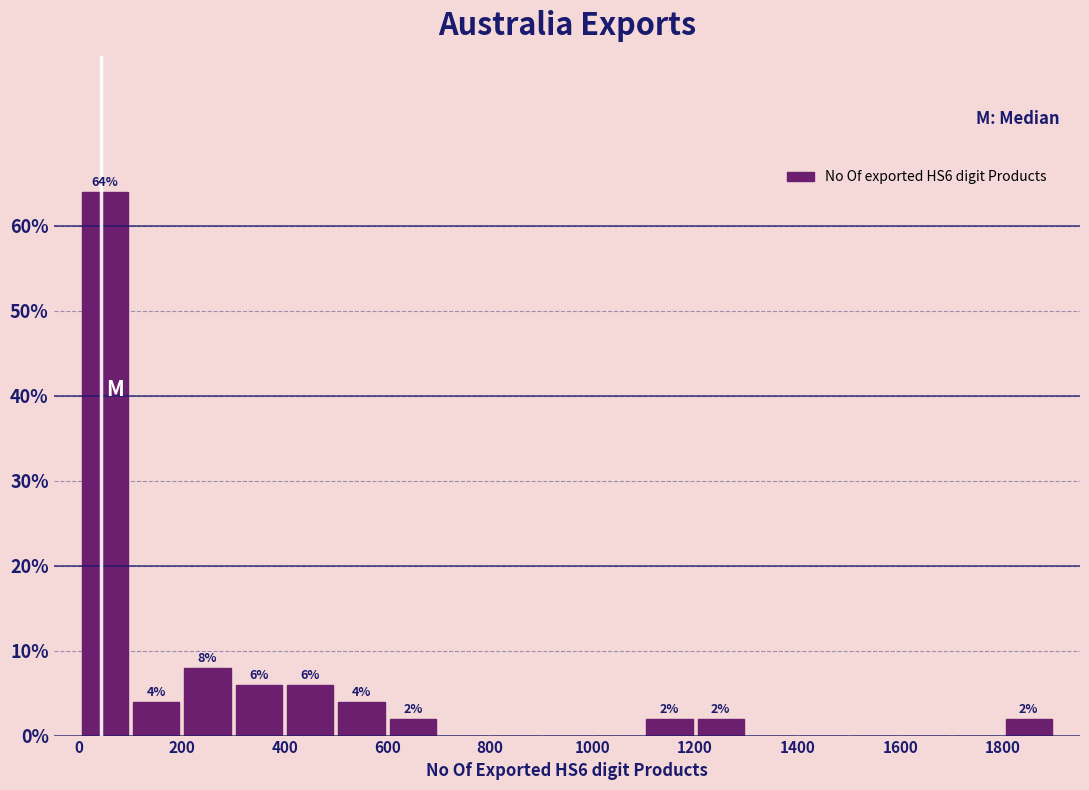

Over which range of the x-axis is the bar tallest?

0 to 100